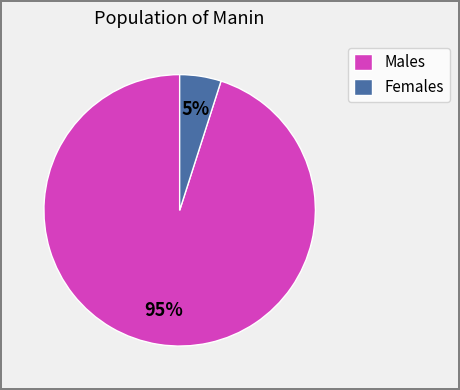

Rank the categories by value from highest to lowest.

Males, Females